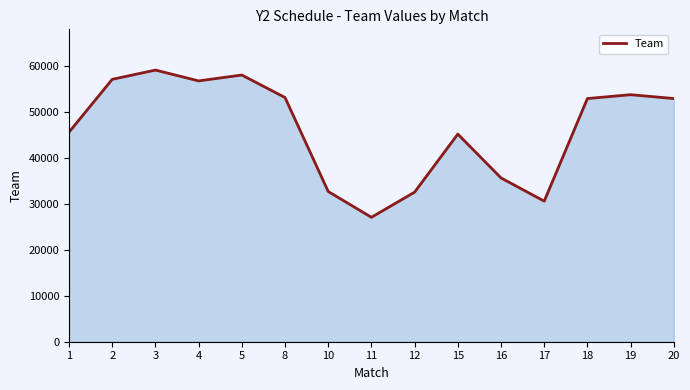

What is the sum of the values at 4 and 15?

101818